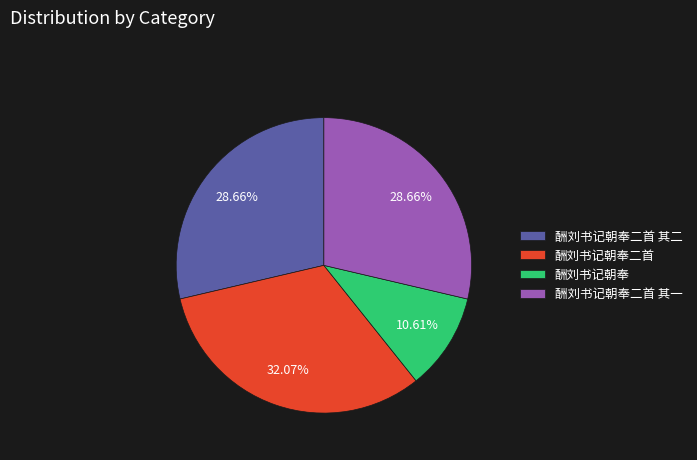

What is the ratio of the value at 酬刘书记朝奉 to the value at 酬刘书记朝奉二首?

0.3